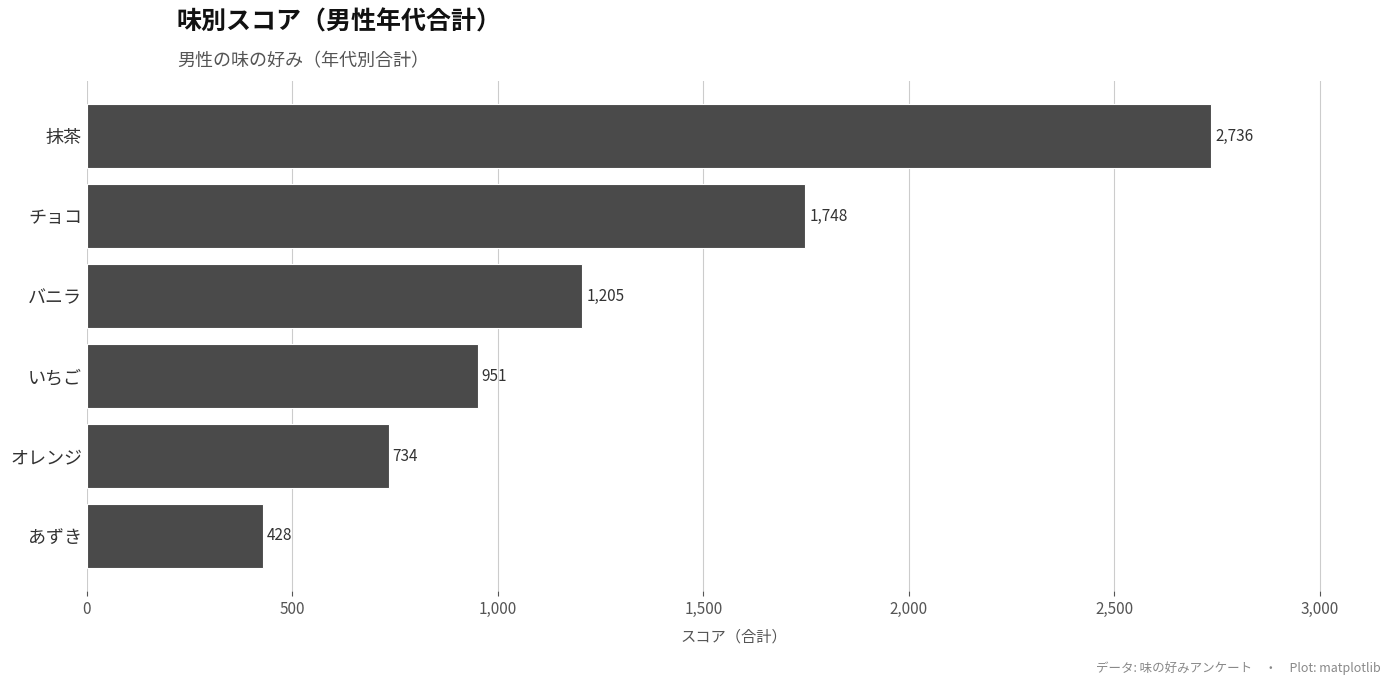

Where is the data nearest to the value 1582?

チョコ